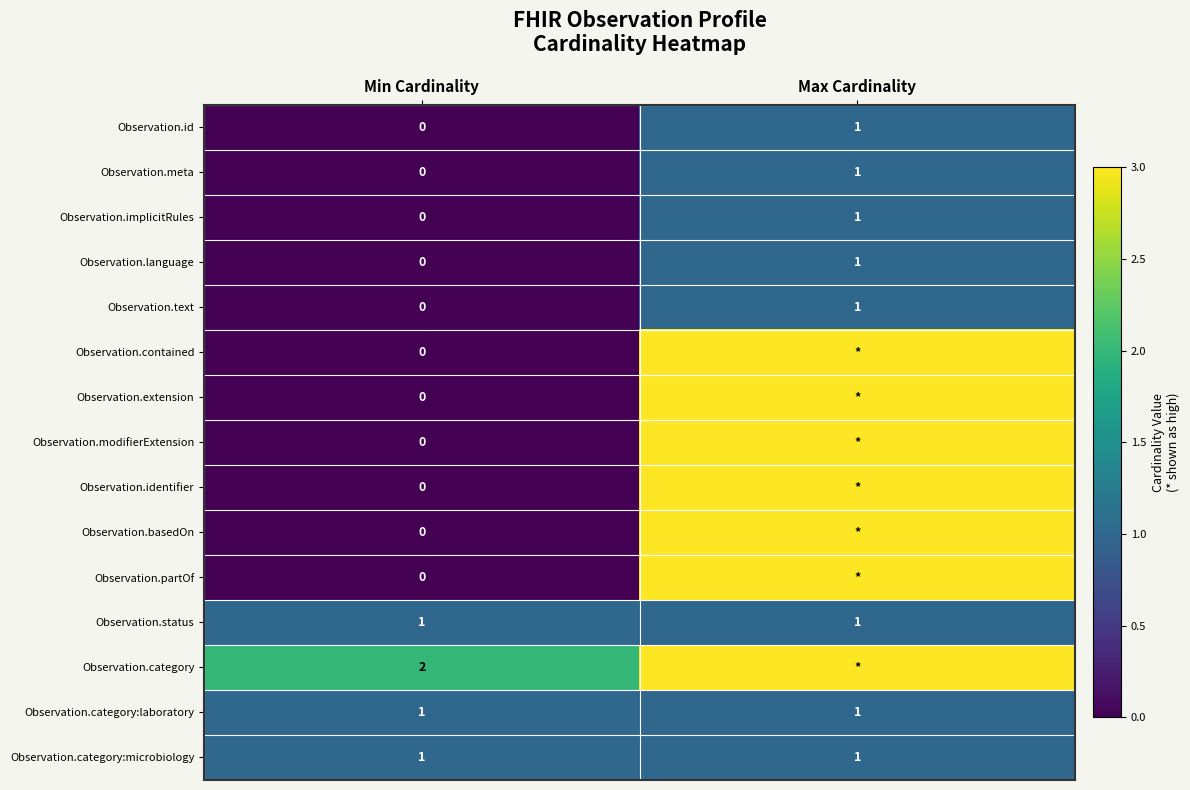

At which label is Observation.text closest to 0?

Min Cardinality